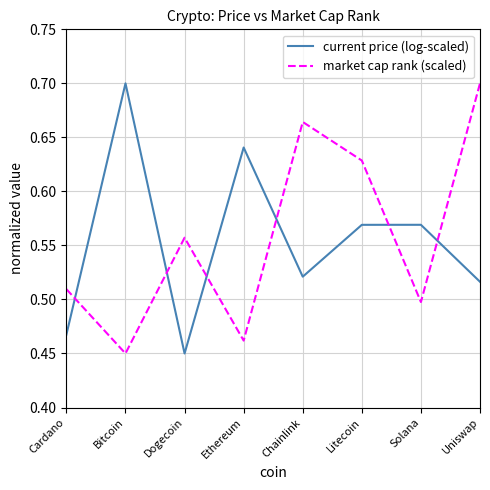

Between which two adjacent categories do current price (log-scaled) and market cap rank (scaled) first intersect?

Cardano and Bitcoin